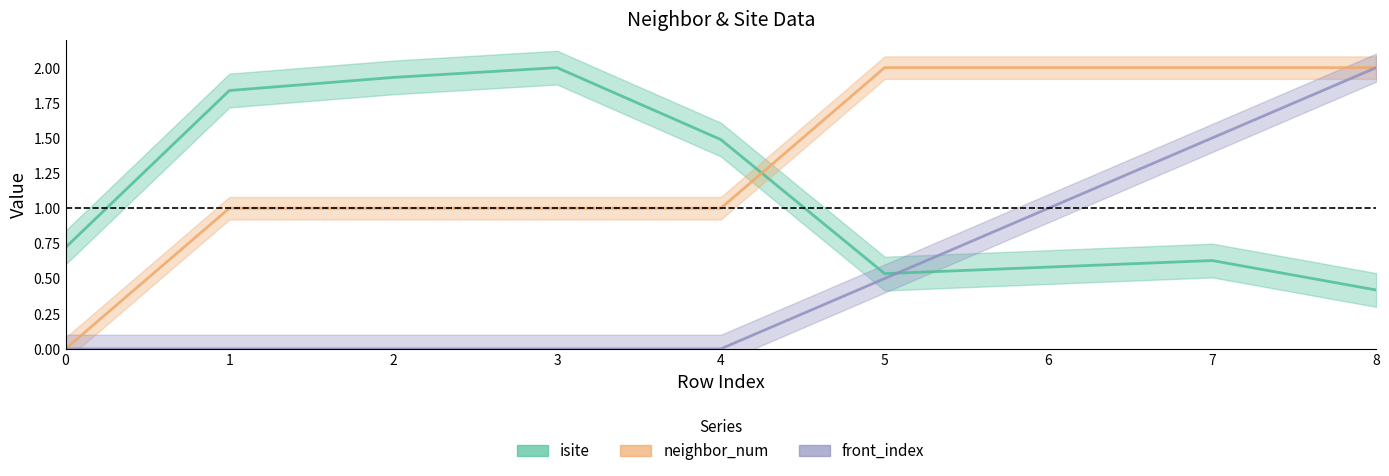

List the series in order of their overall mean, lowest first.

front_index, isite, neighbor_num